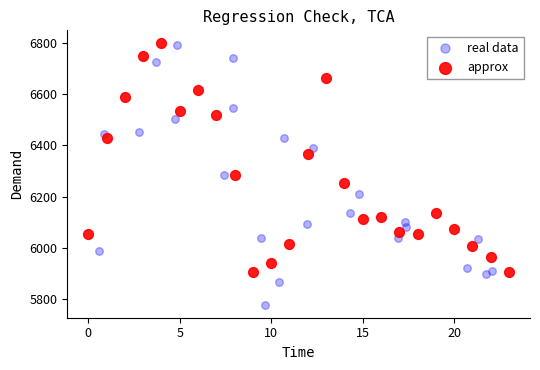

Which series contains the lowest Y value?

real data